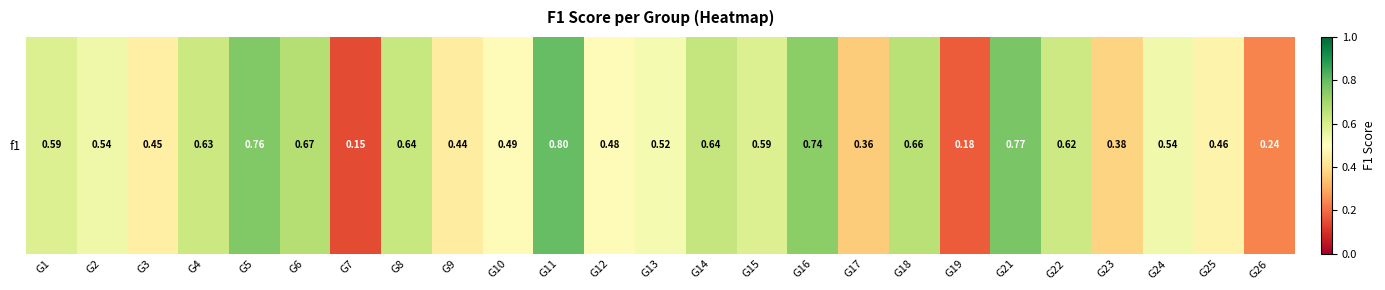

What is the minimum value shown in the chart?

0.1